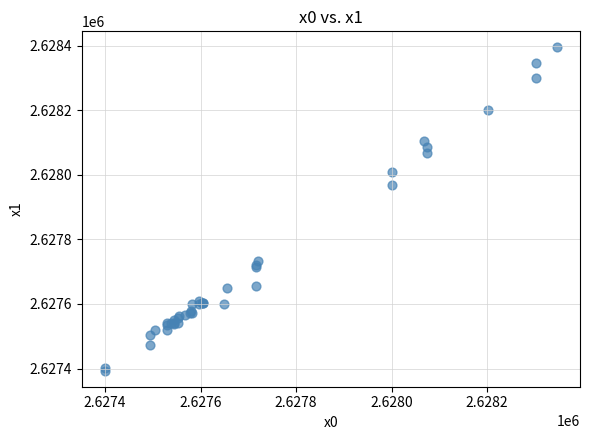

What Y value in the scatter plot is closest to 2627894?

2627969.2